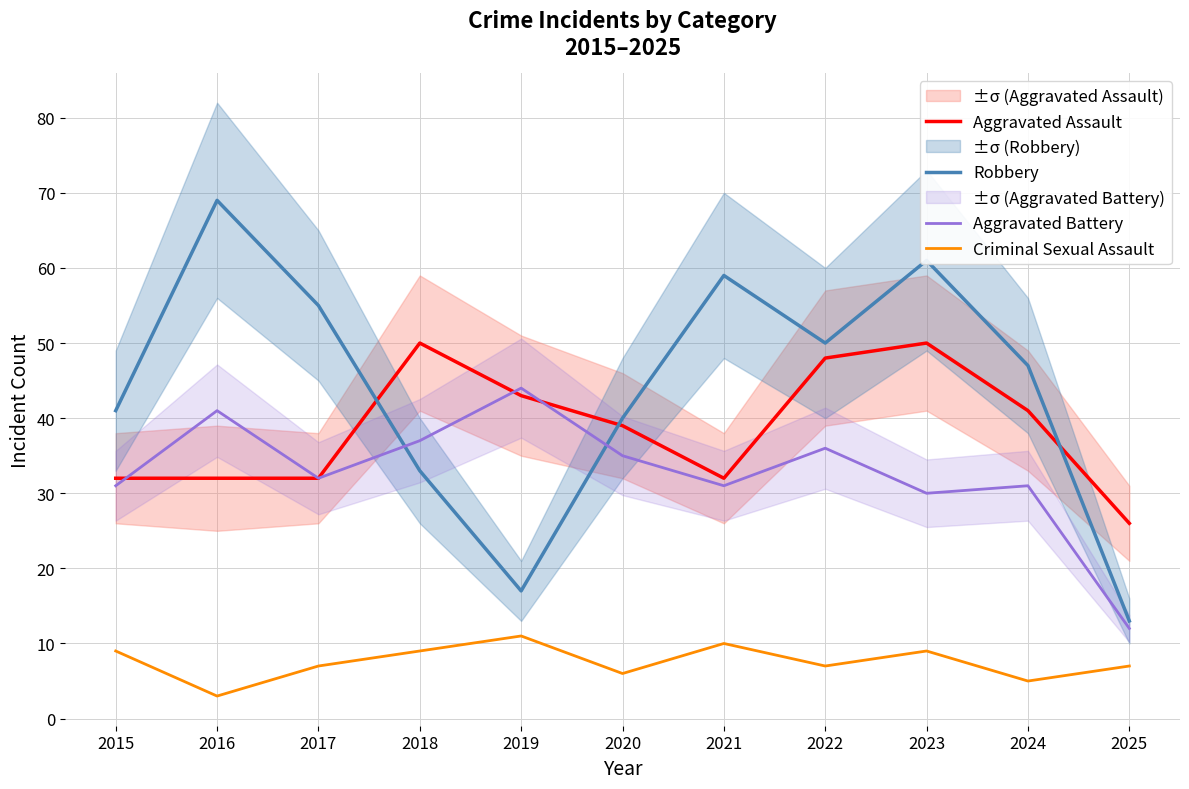

At which label does Aggravated Battery reach its peak?

2019